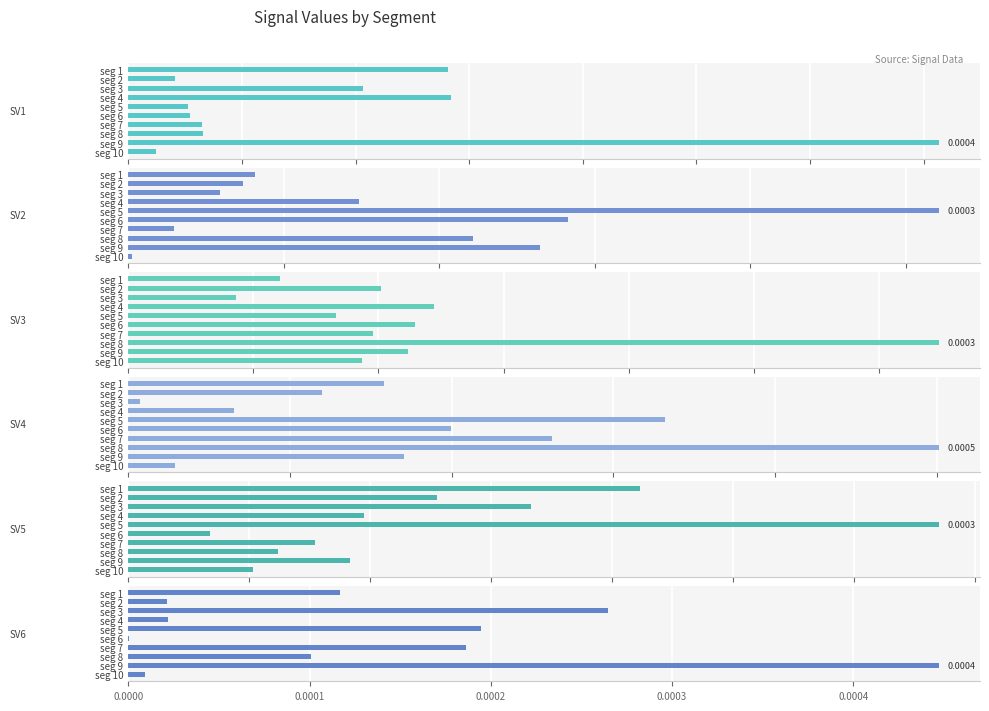

At how many categories does at least one series exceed 0?

10